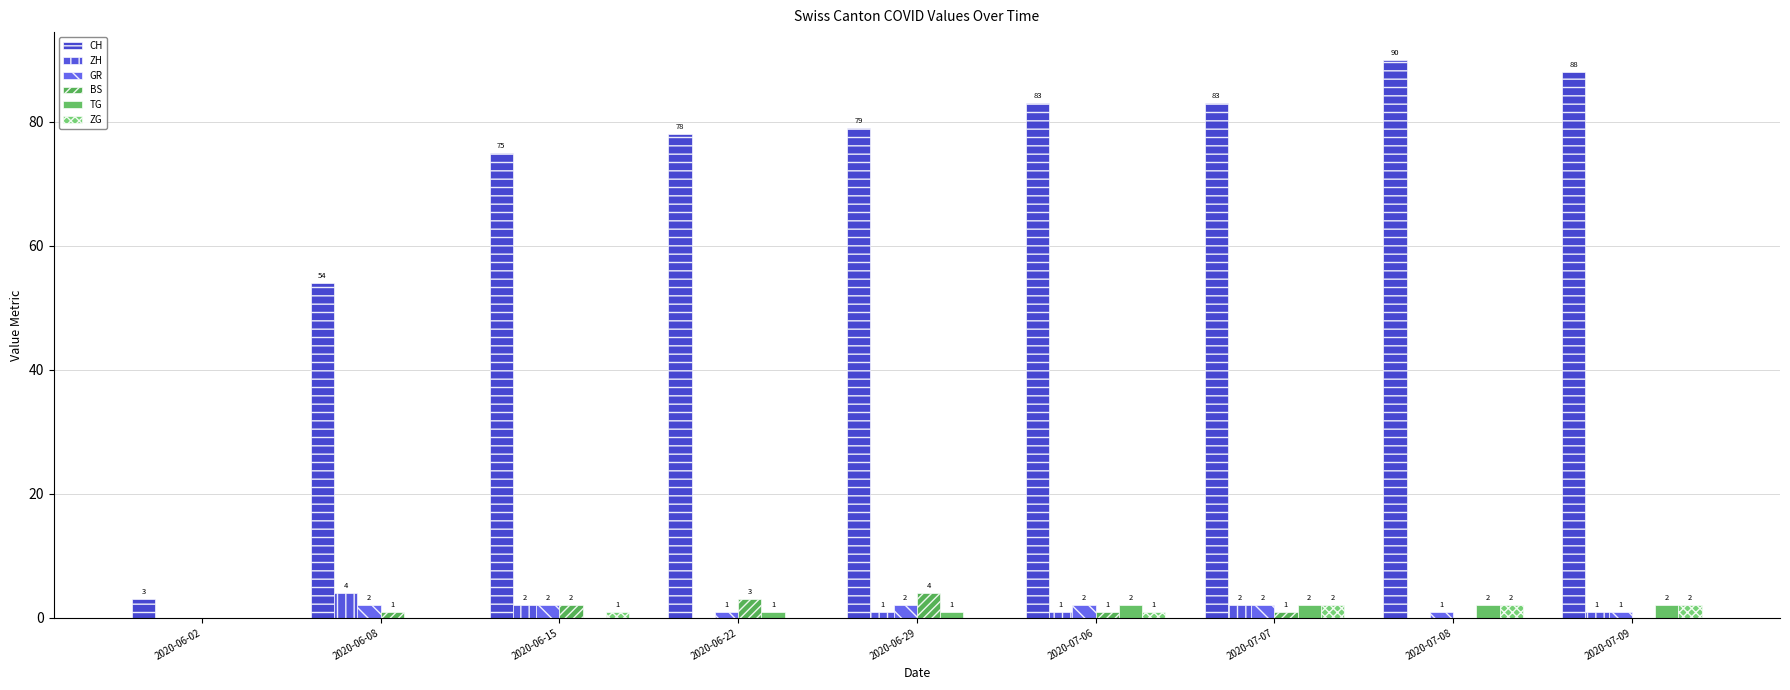

Between 2020-06-29 and 2020-07-09, which series saw the biggest shift?

CH